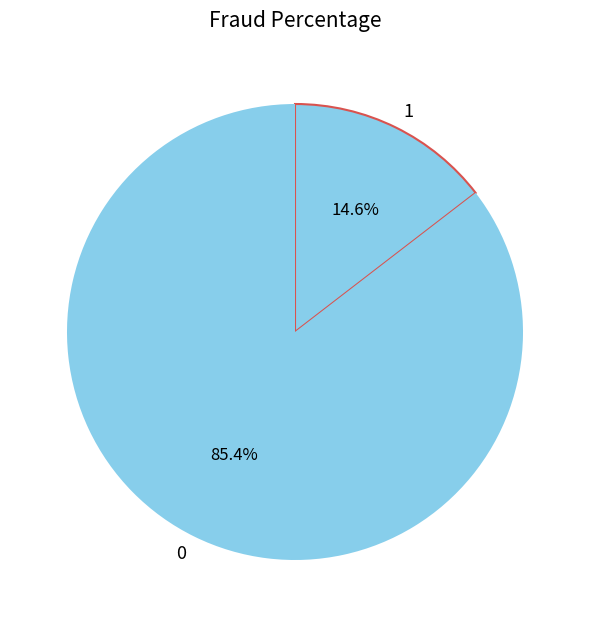

Count the number of slices in the pie.

2